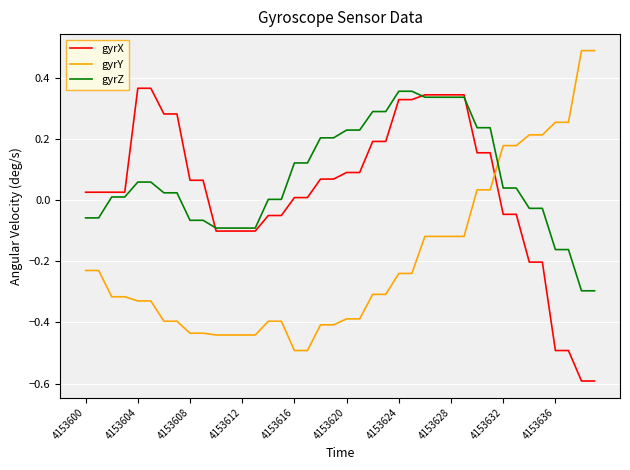

Which series has the largest total across all categories?

gyrZ